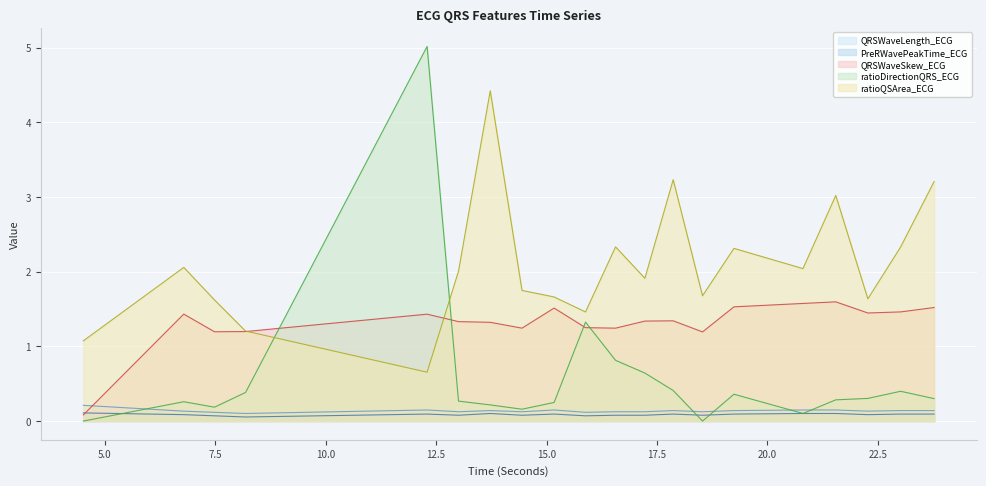

Is the value of ratioQSArea_ECG at 15.8828125 greater than the value of QRSWaveLength_ECG at 8.1875?

Yes